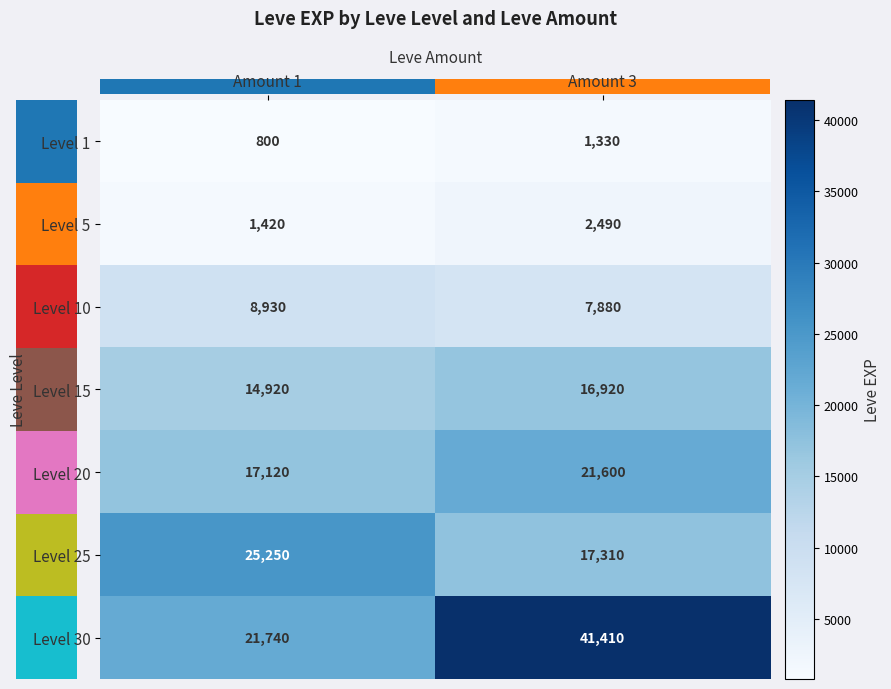

True or false: Level 1 has a value of 689 at Amount 3.

False